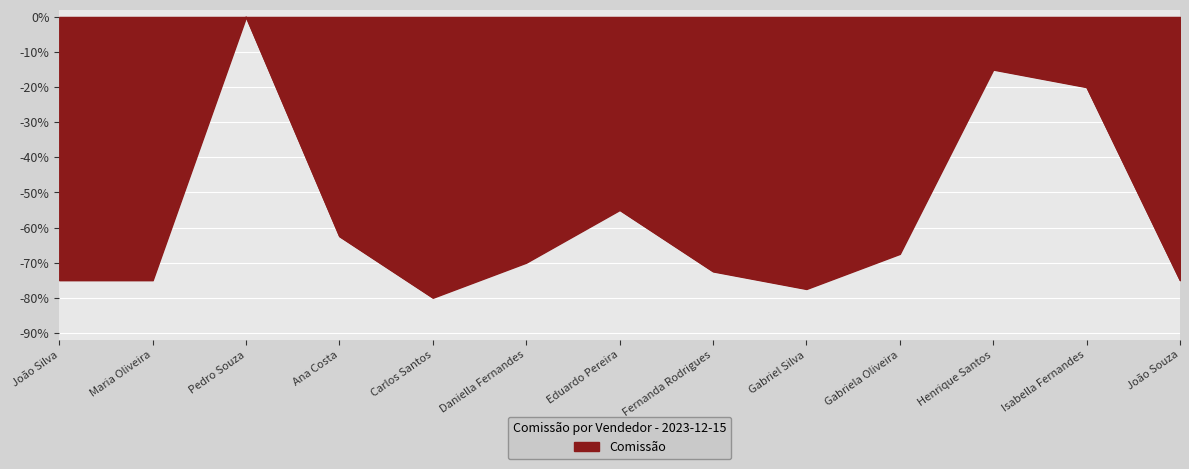

Where is the first local maximum?

Pedro Souza